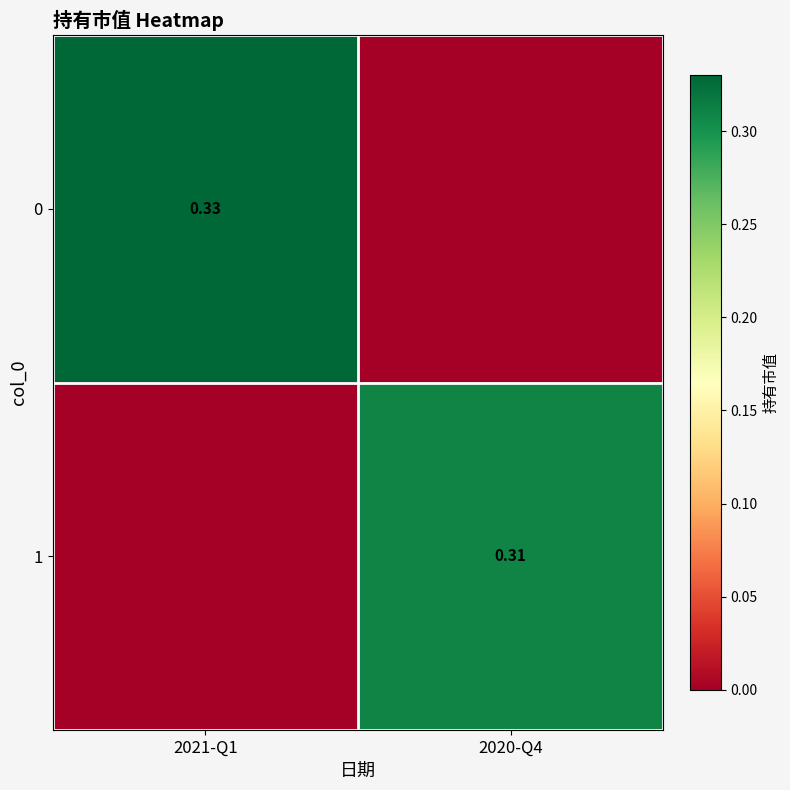

Is the value of 1 at 2020-Q4 greater than the value of 0 at 2021-Q1?

No